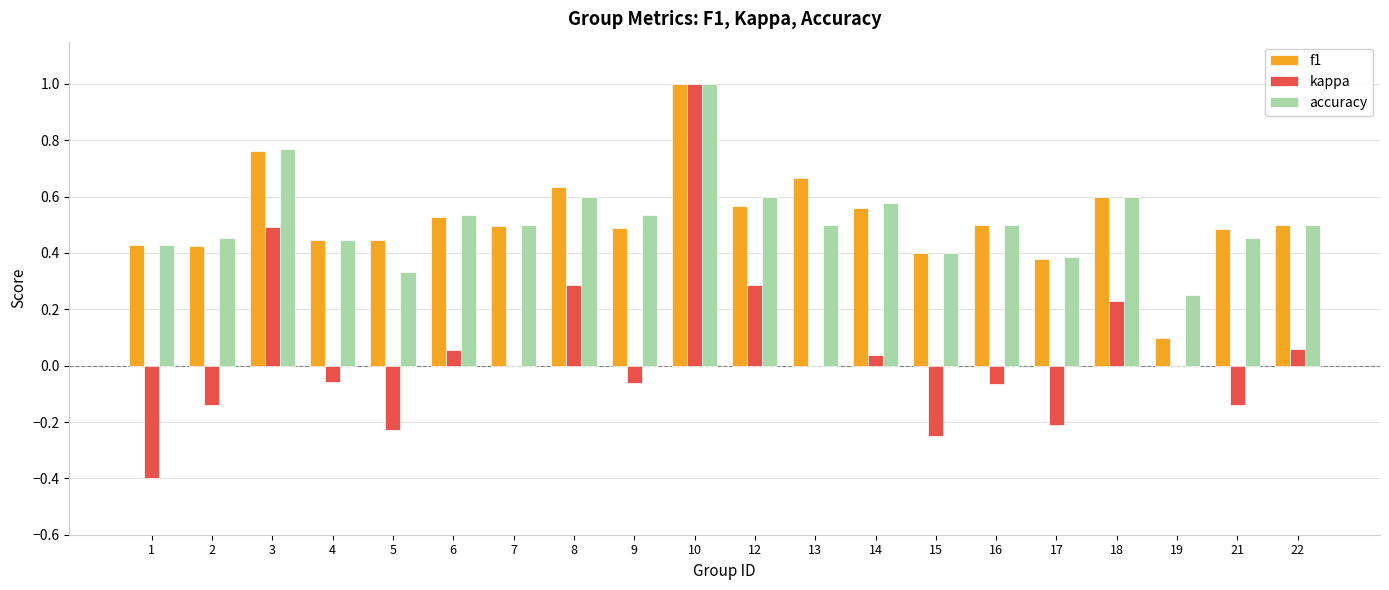

Which series has the largest range (max minus min)?

kappa